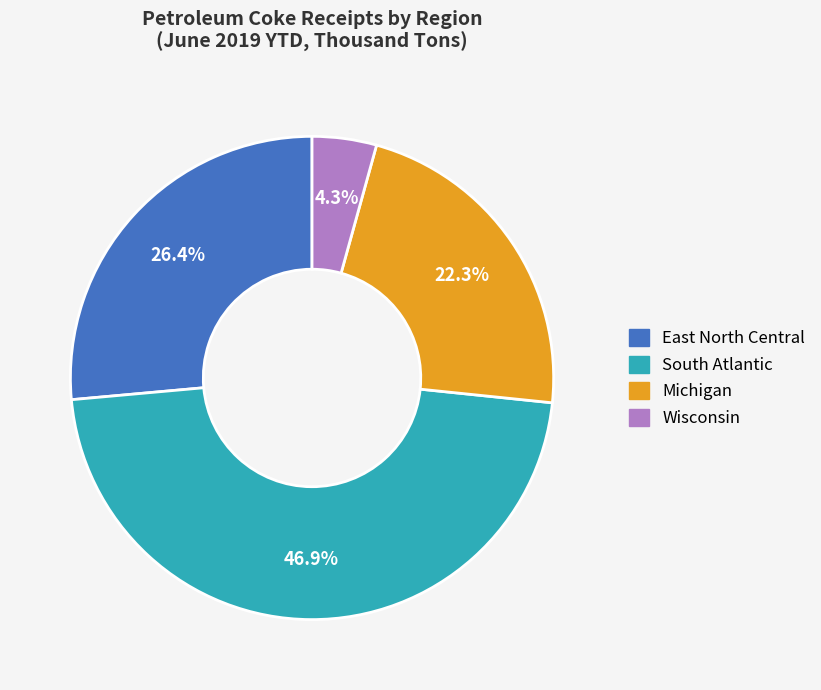

Rank the categories by value from lowest to highest.

Wisconsin, Michigan, East North Central, South Atlantic